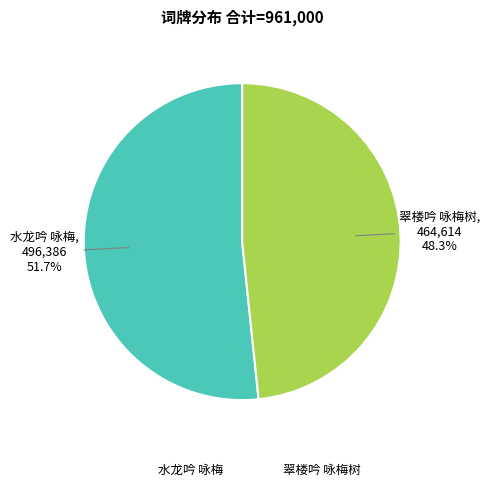

To the nearest percent, what is the combined percentage of 翠楼吟 咏梅树 and 水龙吟 咏梅?

100%